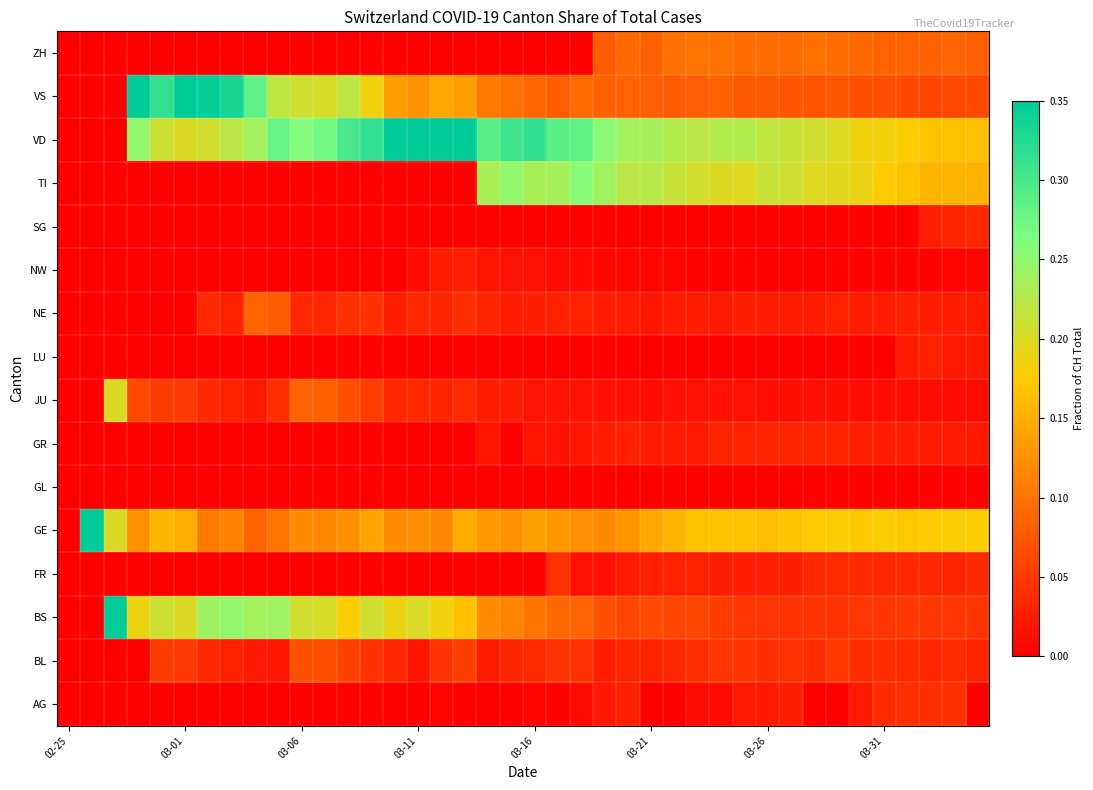

Reading left to right, list all the values displayed in this chart.

AG: 0.0	0.0	0.0	0.0	0.0	0.0	0.0	0.0	0.0	0.0	0.0	0.0	0.0	0.0	0.0	0.0	0.0	0.0	0.0	0.0	0.0	0.0	0.0	0.0	0.0	0.0	0.0	0.0	0.0	0.0	0.0	0.0	0.0	0.0	0.0	0.0	0.0	0.0	0.0	0.0
BL: 0.0	0.0	0.0	0.0	0.1	0.1	0.0	0.0	0.0	0.0	0.1	0.1	0.1	0.0	0.0	0.0	0.0	0.1	0.0	0.0	0.0	0.0	0.0	0.0	0.0	0.0	0.0	0.0	0.0	0.0	0.0	0.0	0.0	0.0	0.0	0.0	0.0	0.0	0.0	0.0
BS: 0.0	0.0	0.6	0.2	0.2	0.2	0.2	0.2	0.2	0.2	0.2	0.2	0.2	0.2	0.2	0.2	0.2	0.2	0.1	0.1	0.1	0.1	0.1	0.1	0.1	0.1	0.1	0.1	0.1	0.0	0.0	0.0	0.0	0.0	0.0	0.0	0.1	0.0	0.0	0.0
FR: 0.0	0.0	0.0	0.0	0.0	0.0	0.0	0.0	0.0	0.0	0.0	0.0	0.0	0.0	0.0	0.0	0.0	0.0	0.0	0.0	0.0	0.0	0.0	0.0	0.0	0.0	0.0	0.0	0.0	0.0	0.0	0.0	0.0	0.0	0.0	0.0	0.0	0.0	0.0	0.0
GE: 0.0	1.0	0.2	0.1	0.2	0.1	0.1	0.1	0.1	0.1	0.1	0.1	0.1	0.1	0.1	0.1	0.1	0.1	0.1	0.1	0.1	0.1	0.1	0.1	0.1	0.1	0.2	0.2	0.2	0.2	0.2	0.2	0.2	0.2	0.2	0.2	0.2	0.2	0.2	0.2
GL: 0.0	0.0	0.0	0.0	0.0	0.0	0.0	0.0	0.0	0.0	0.0	0.0	0.0	0.0	0.0	0.0	0.0	0.0	0.0	0.0	0.0	0.0	0.0	0.0	0.0	0.0	0.0	0.0	0.0	0.0	0.0	0.0	0.0	0.0	0.0	0.0	0.0	0.0	0.0	0.0
GR: 0.0	0.0	0.0	0.0	0.0	0.0	0.0	0.0	0.0	0.0	0.0	0.0	0.0	0.0	0.0	0.0	0.0	0.0	0.0	0.0	0.0	0.0	0.0	0.0	0.0	0.0	0.0	0.0	0.0	0.0	0.0	0.0	0.0	0.0	0.0	0.0	0.0	0.0	0.0	0.0
JU: 0.0	0.0	0.2	0.1	0.1	0.1	0.0	0.0	0.0	0.0	0.1	0.1	0.1	0.1	0.0	0.0	0.0	0.0	0.0	0.0	0.0	0.0	0.0	0.0	0.0	0.0	0.0	0.0	0.0	0.0	0.0	0.0	0.0	0.0	0.0	0.0	0.0	0.0	0.0	0.0
LU: 0.0	0.0	0.0	0.0	0.0	0.0	0.0	0.0	0.0	0.0	0.0	0.0	0.0	0.0	0.0	0.0	0.0	0.0	0.0	0.0	0.0	0.0	0.0	0.0	0.0	0.0	0.0	0.0	0.0	0.0	0.0	0.0	0.0	0.0	0.0	0.0	0.0	0.0	0.0	0.0
NE: 0.0	0.0	0.0	0.0	0.0	0.0	0.0	0.0	0.1	0.1	0.0	0.0	0.0	0.0	0.0	0.0	0.0	0.0	0.0	0.0	0.0	0.0	0.0	0.0	0.0	0.0	0.0	0.0	0.0	0.0	0.0	0.0	0.0	0.0	0.0	0.0	0.0	0.0	0.0	0.0
NW: 0.0	0.0	0.0	0.0	0.0	0.0	0.0	0.0	0.0	0.0	0.0	0.0	0.0	0.0	0.0	0.0	0.0	0.0	0.0	0.0	0.0	0.0	0.0	0.0	0.0	0.0	0.0	0.0	0.0	0.0	0.0	0.0	0.0	0.0	0.0	0.0	0.0	0.0	0.0	0.0
SG: 0.0	0.0	0.0	0.0	0.0	0.0	0.0	0.0	0.0	0.0	0.0	0.0	0.0	0.0	0.0	0.0	0.0	0.0	0.0	0.0	0.0	0.0	0.0	0.0	0.0	0.0	0.0	0.0	0.0	0.0	0.0	0.0	0.0	0.0	0.0	0.0	0.0	0.0	0.0	0.0
TI: 0.0	0.0	0.0	0.0	0.0	0.0	0.0	0.0	0.0	0.0	0.0	0.0	0.0	0.0	0.0	0.0	0.0	0.0	0.2	0.2	0.2	0.2	0.3	0.2	0.2	0.2	0.2	0.2	0.2	0.2	0.2	0.2	0.2	0.2	0.2	0.2	0.2	0.2	0.2	0.2
VD: 0.0	0.0	0.0	0.2	0.2	0.2	0.2	0.2	0.2	0.3	0.3	0.3	0.3	0.3	0.5	0.4	0.4	0.4	0.3	0.3	0.3	0.3	0.3	0.3	0.2	0.2	0.2	0.2	0.2	0.2	0.2	0.2	0.2	0.2	0.2	0.2	0.2	0.2	0.2	0.2
VS: 0.0	0.0	0.0	0.4	0.3	0.3	0.3	0.3	0.3	0.2	0.2	0.2	0.2	0.2	0.1	0.1	0.1	0.1	0.1	0.1	0.1	0.1	0.1	0.1	0.1	0.1	0.1	0.1	0.1	0.1	0.1	0.1	0.1	0.1	0.1	0.1	0.1	0.1	0.1	0.1
ZH: 0.0	0.0	0.0	0.0	0.0	0.0	0.0	0.0	0.0	0.0	0.0	0.0	0.0	0.0	0.0	0.0	0.0	0.0	0.0	0.0	0.0	0.0	0.0	0.1	0.1	0.1	0.1	0.1	0.1	0.1	0.1	0.1	0.1	0.1	0.1	0.1	0.1	0.1	0.1	0.1